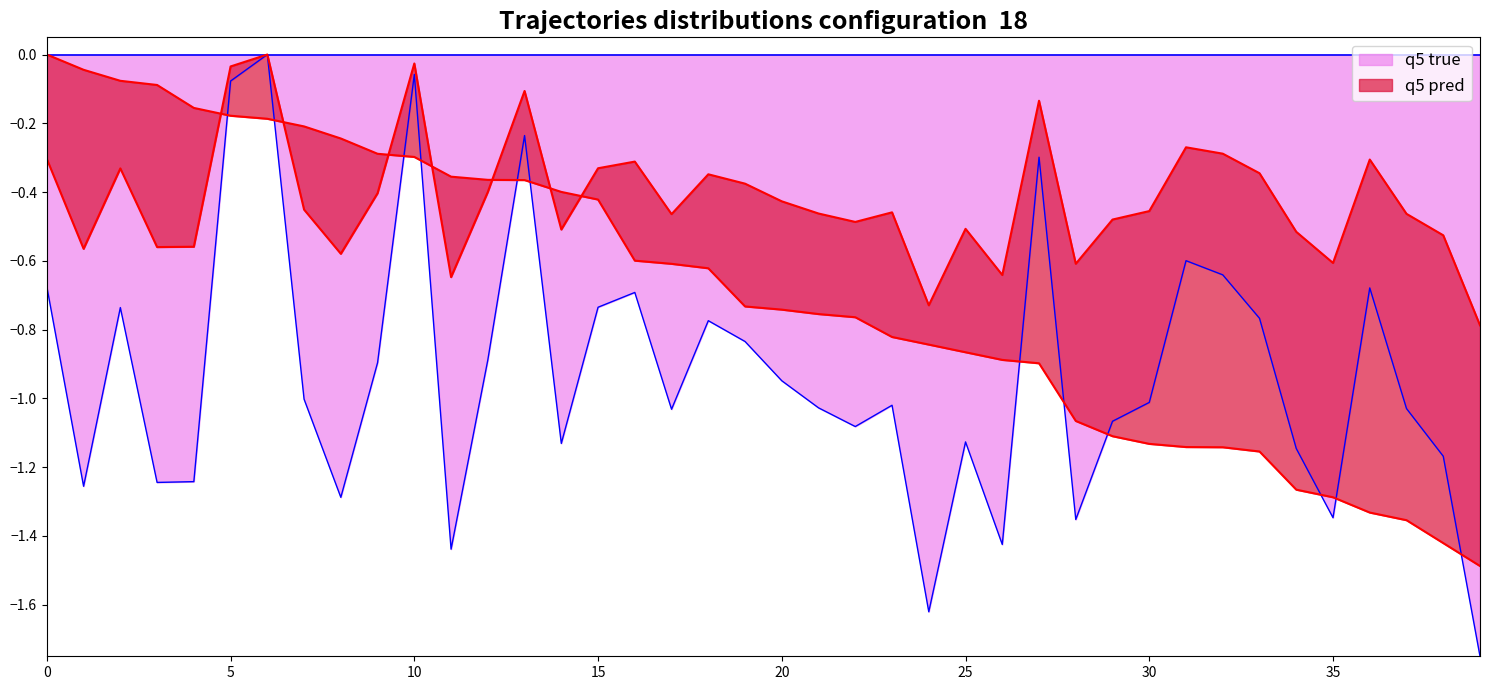

What is the approximate value of instspeed at 19?

-0.8